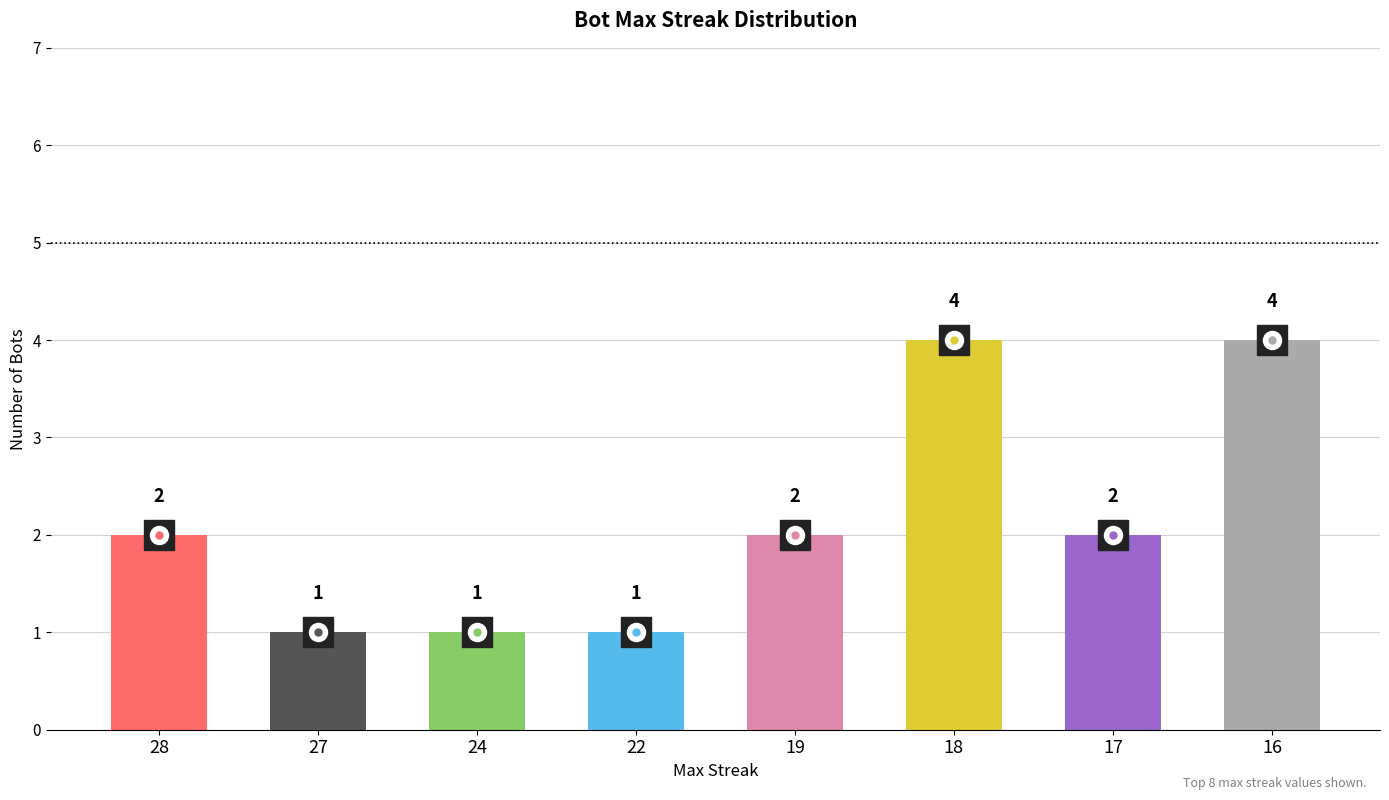

The chart shows a value of 2 at 18. True or false?

False